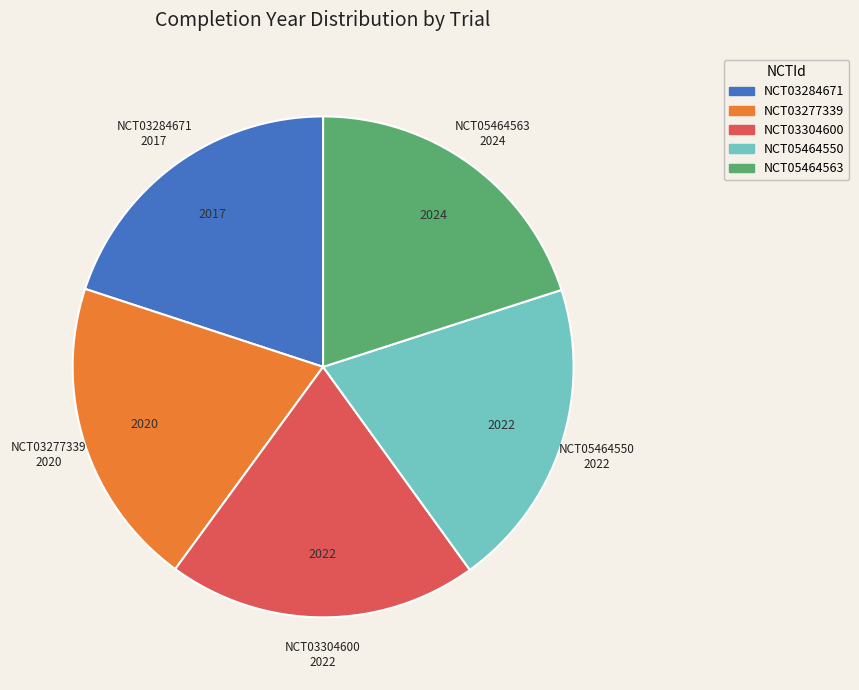

How many slices are in this pie chart?

5